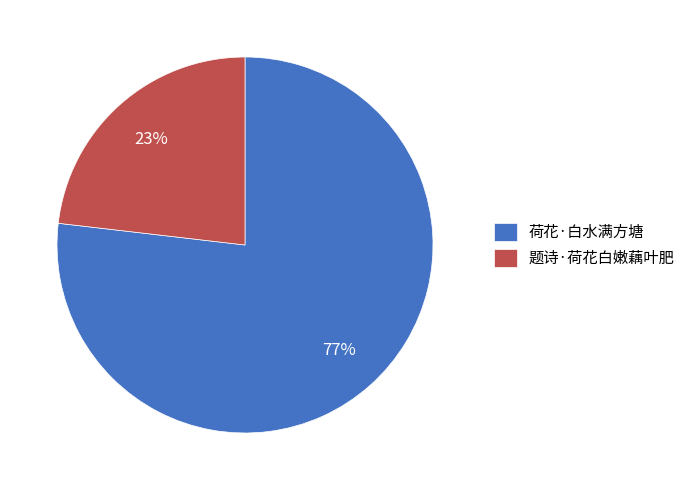

To the nearest percent, what portion does 荷花·白水满方塘 represent?

77%